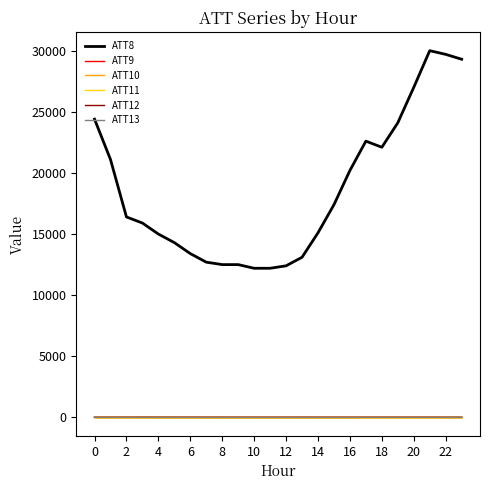

What are all the series names shown in the legend?

ATT8, ATT9, ATT10, ATT11, ATT12, ATT13